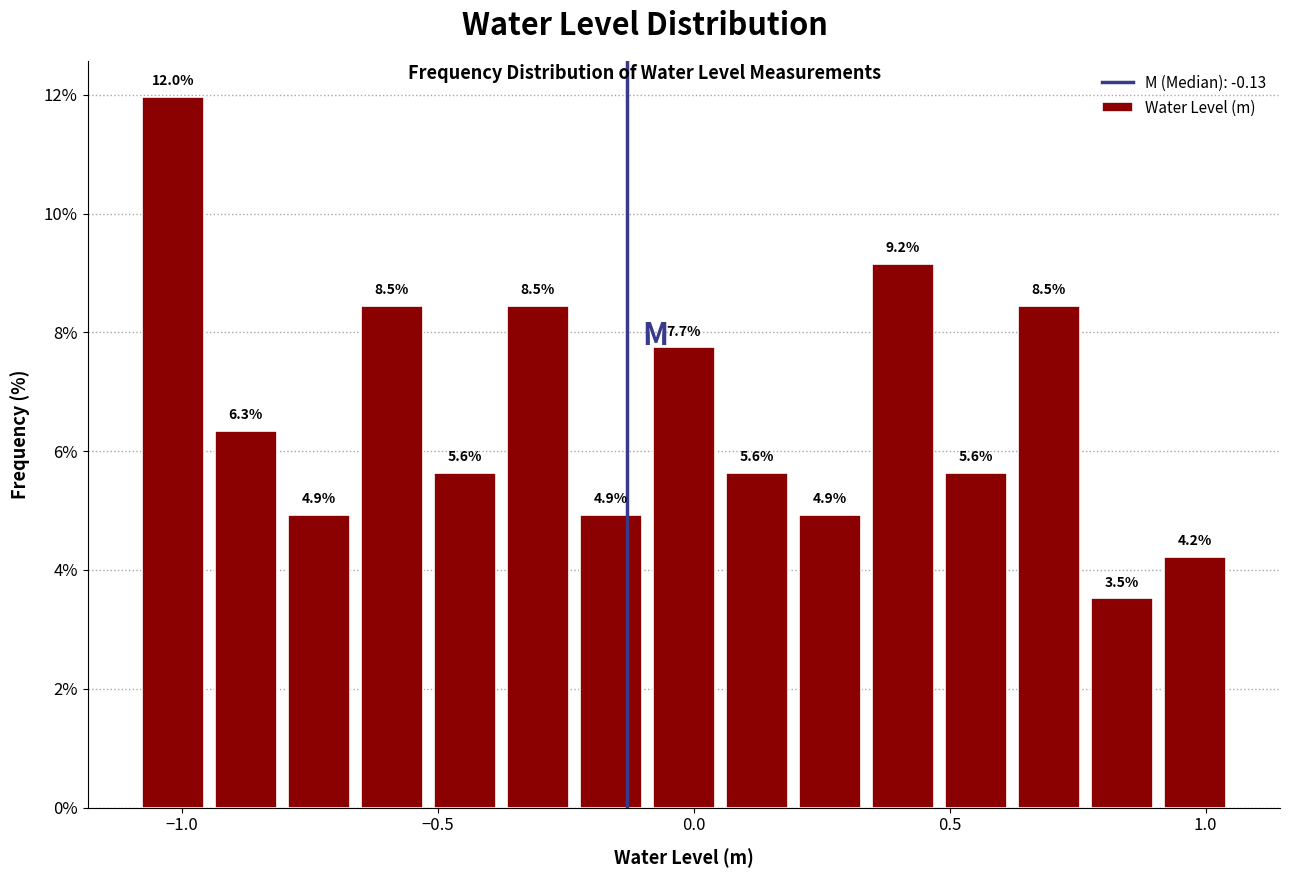

Read against the x-axis, roughly where is the centre of the tallest bar?

-1.00